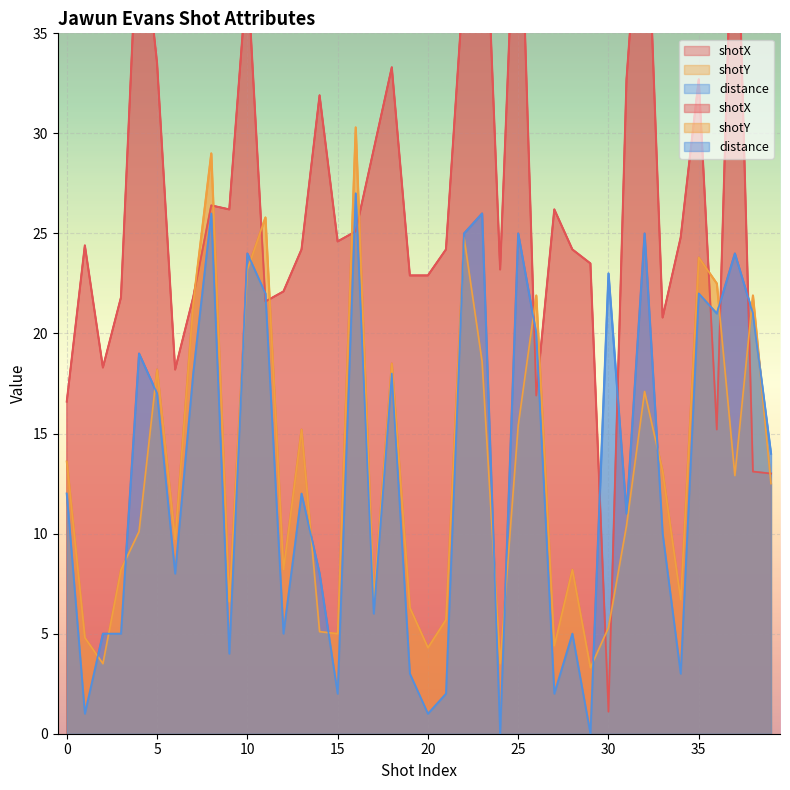

Is it true that shotY equals 17.6 at 37?

False